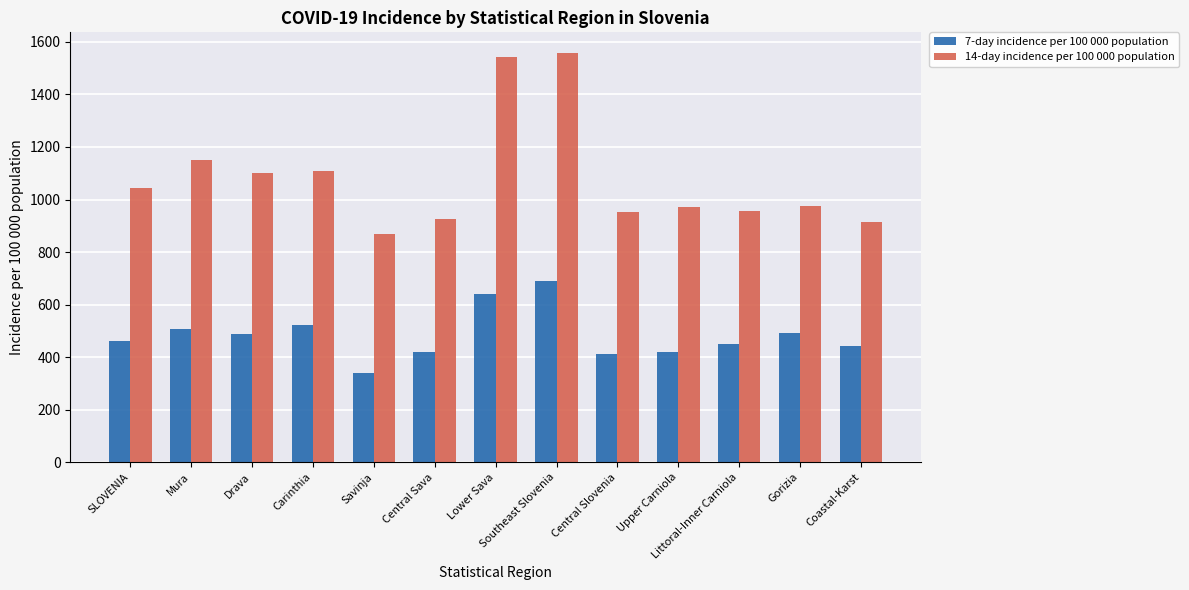

At which label does 7-day incidence per 100 000 population reach its minimum?

Savinja